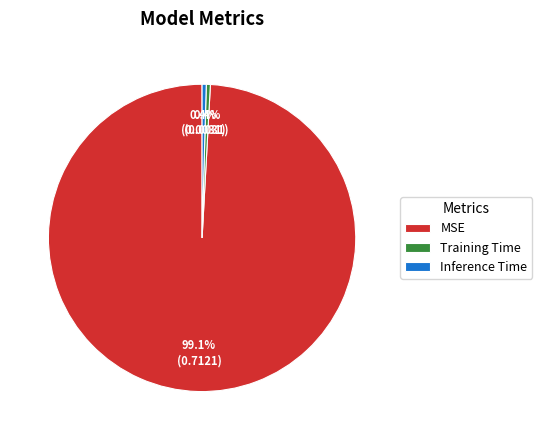

Is there a majority slice in this chart?

Yes